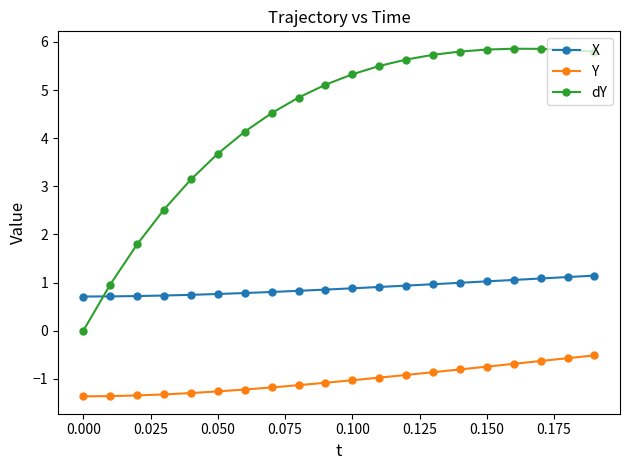

Rank the series by their maximum value, from highest to lowest.

dY, X, Y